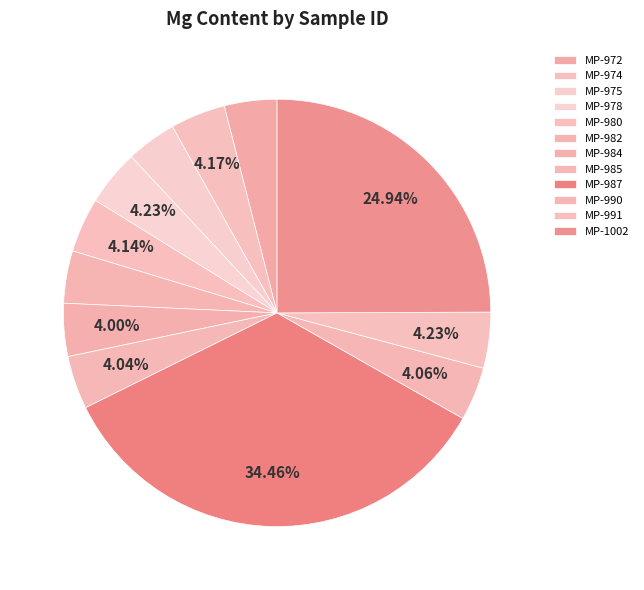

How much of the chart is everything except MP-1002?

75.1%